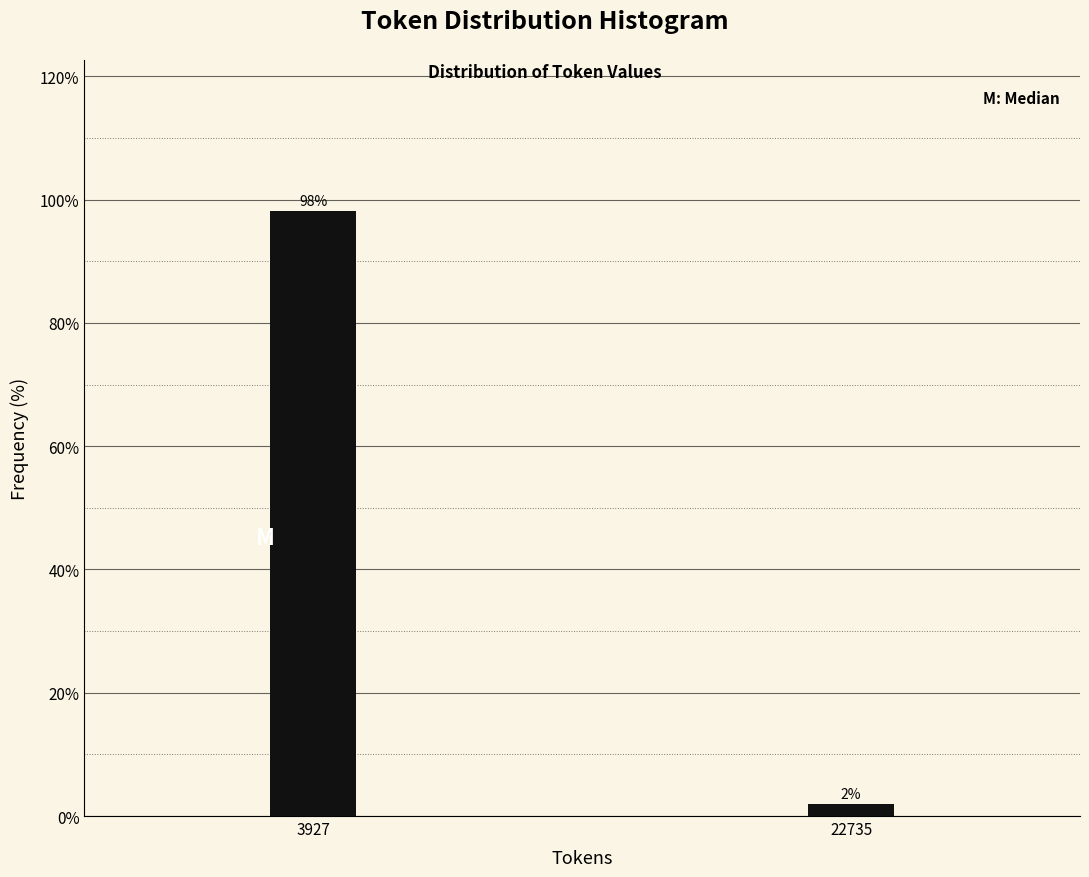

Between 22735 and 3927, which is larger?

3927